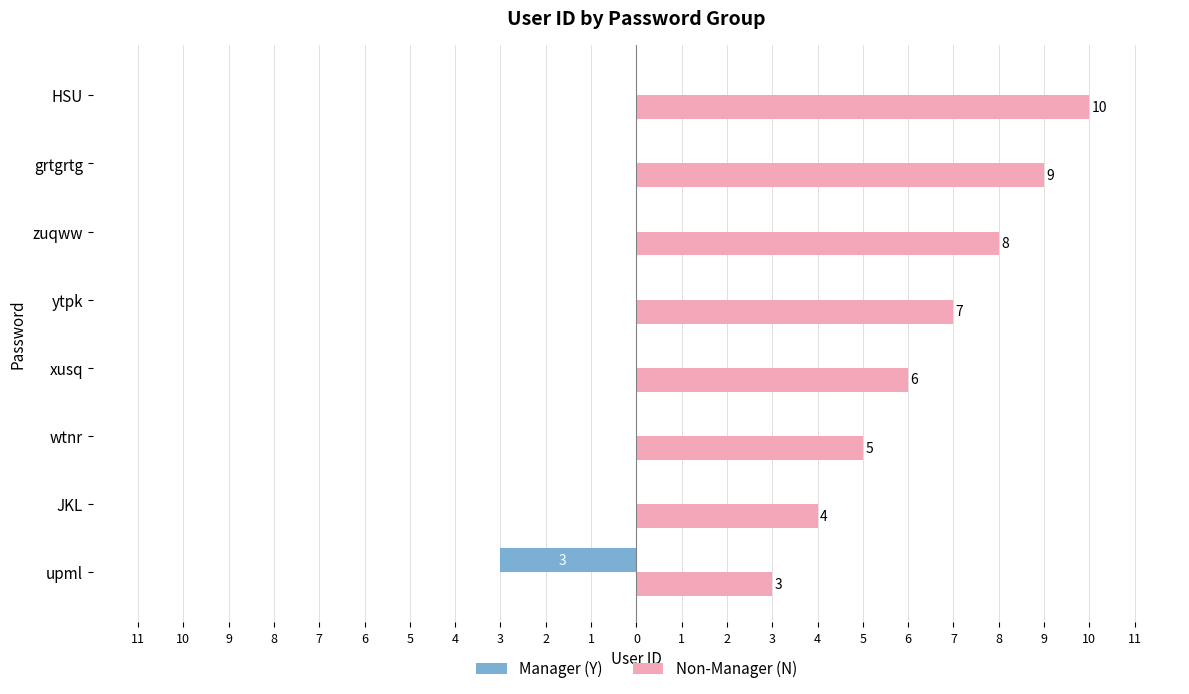

What are all the series names shown in the legend?

Manager (Y), Non-Manager (N)